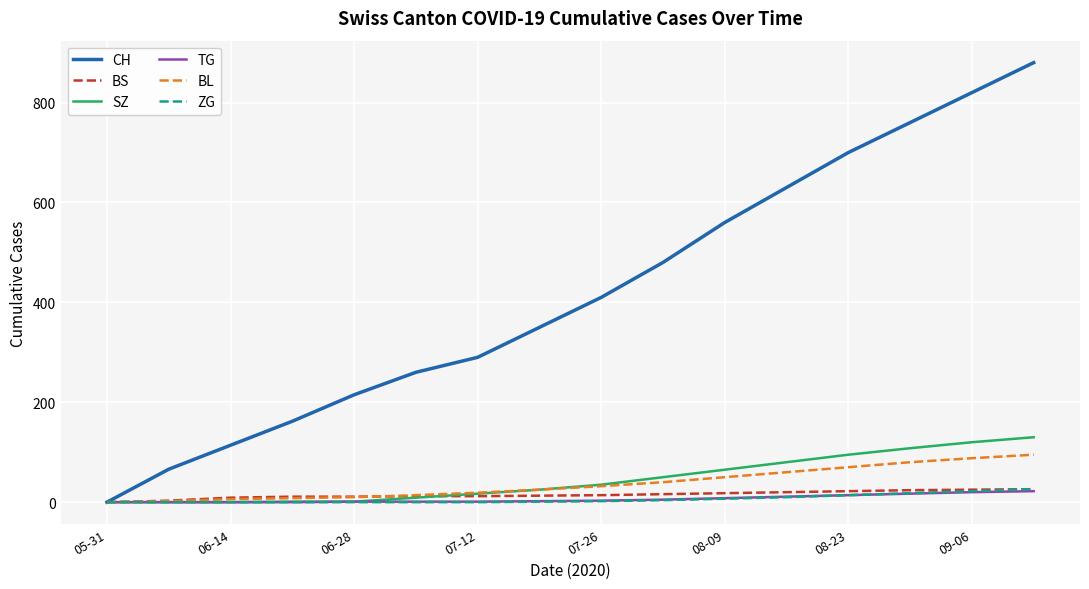

Which series has the largest total across all categories?

CH